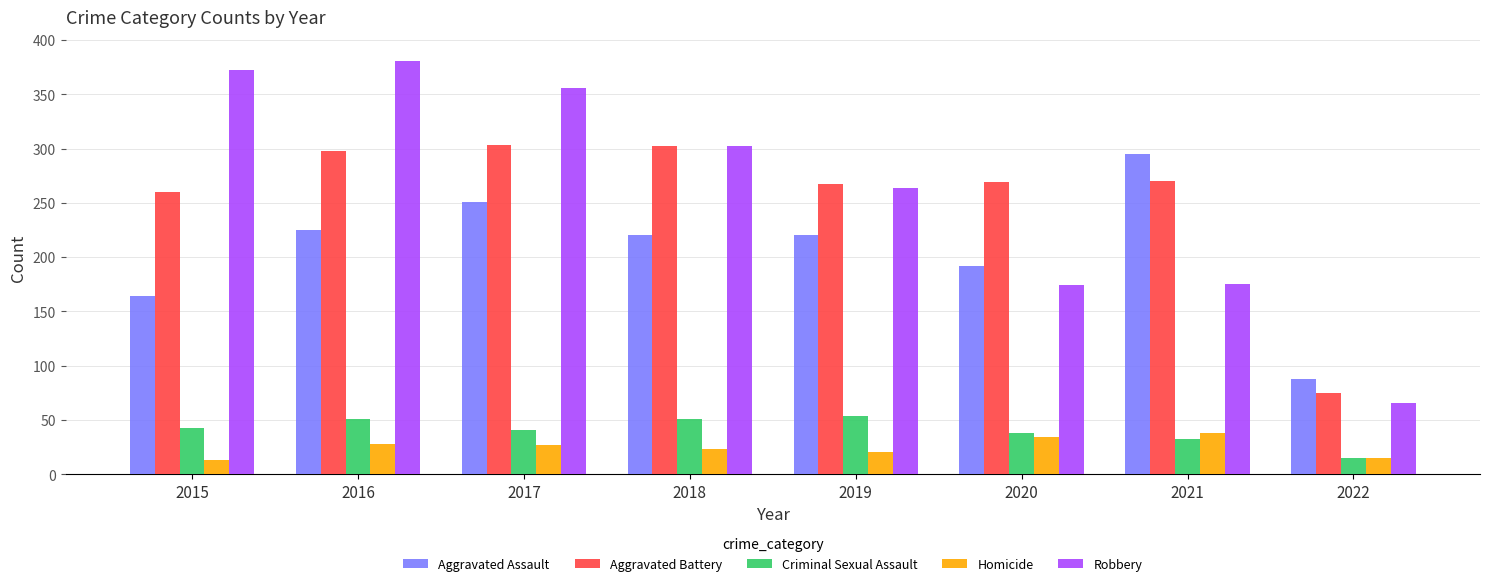

Which category has the lowest value in the Criminal Sexual Assault series?

2022